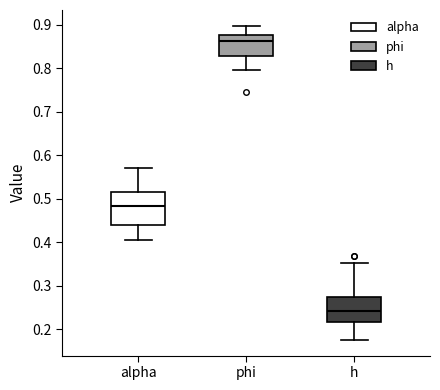

Where does the upper whisker of the box for alpha end on the y-axis? The values are not printed on the chart, so give them approximately, as read against the axis.

0.57